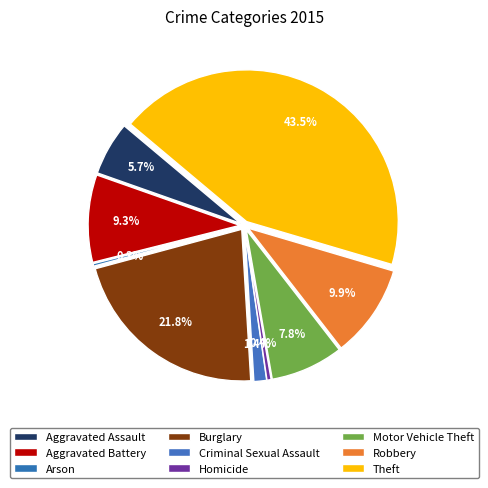

Count the number of slices in the pie.

9